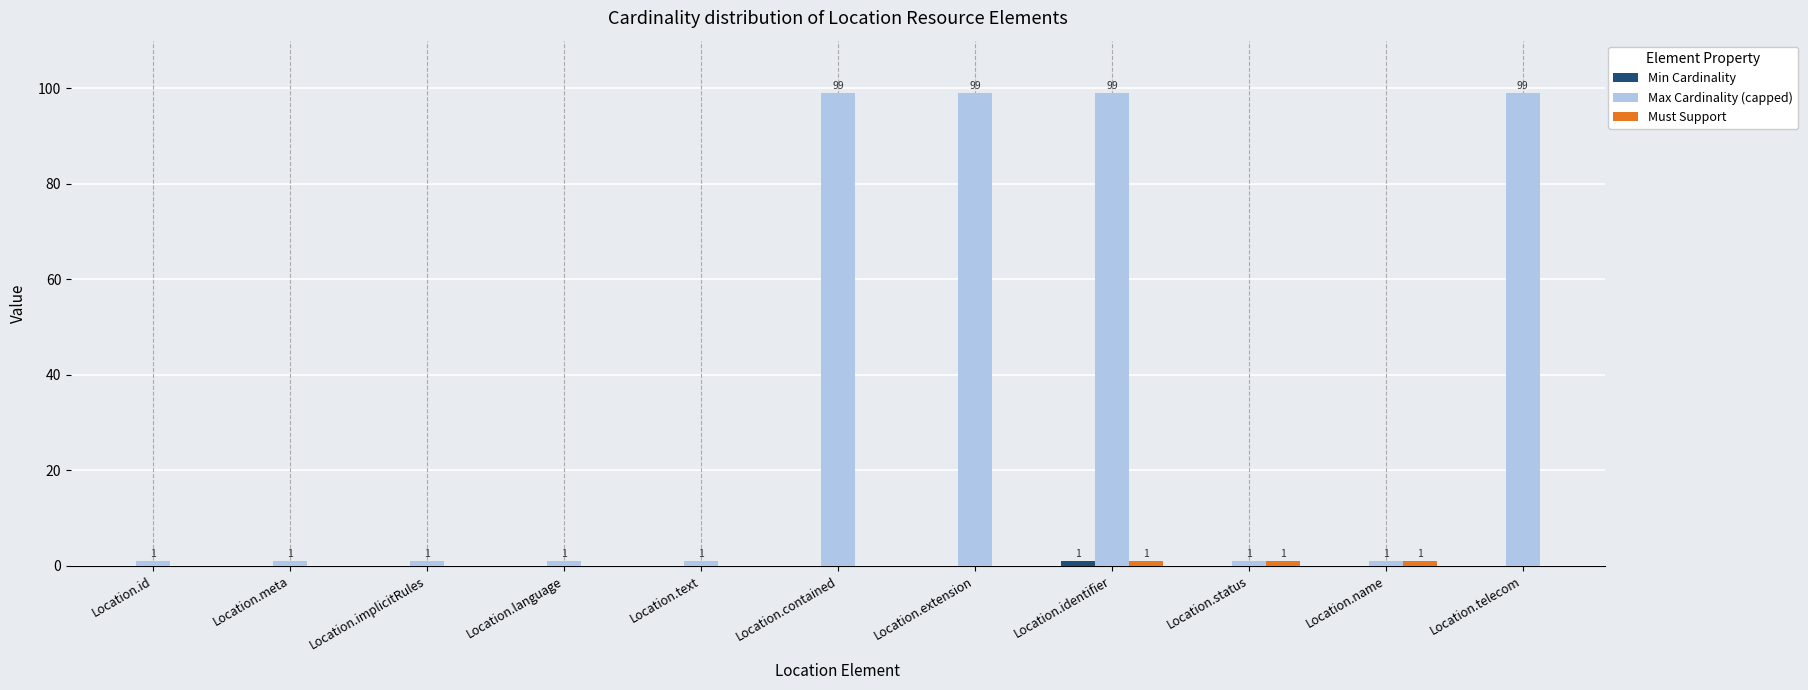

How many categories are shown in the chart?

11